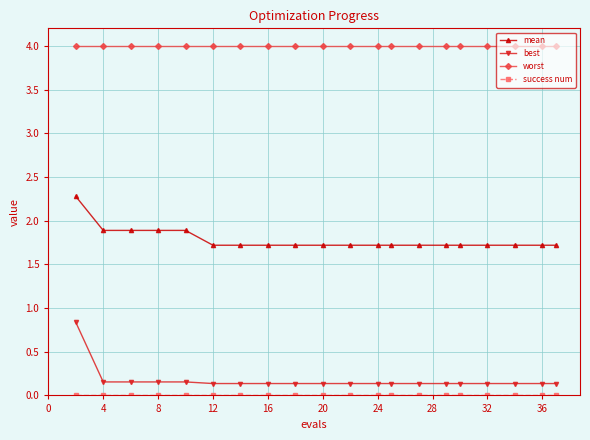

What is the maximum value shown in the chart?

4.0